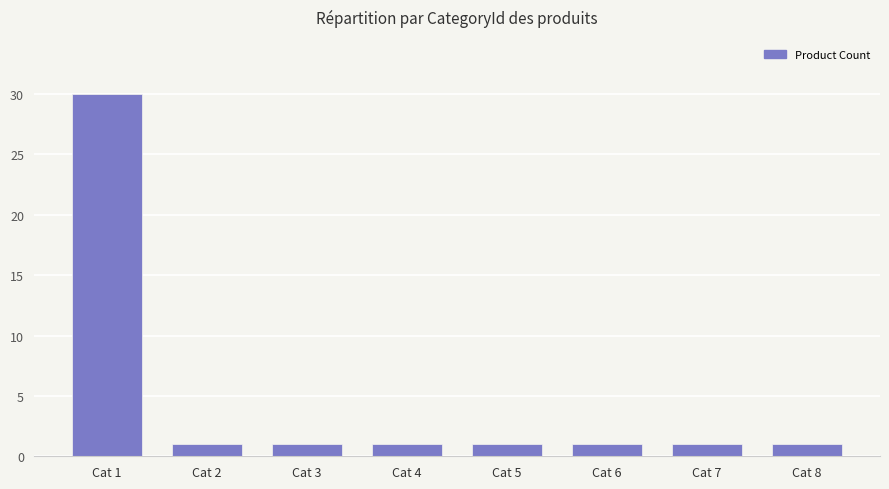

Reading right to left, extract all data points from this chart.

1	1	1	1	1	1	1	30